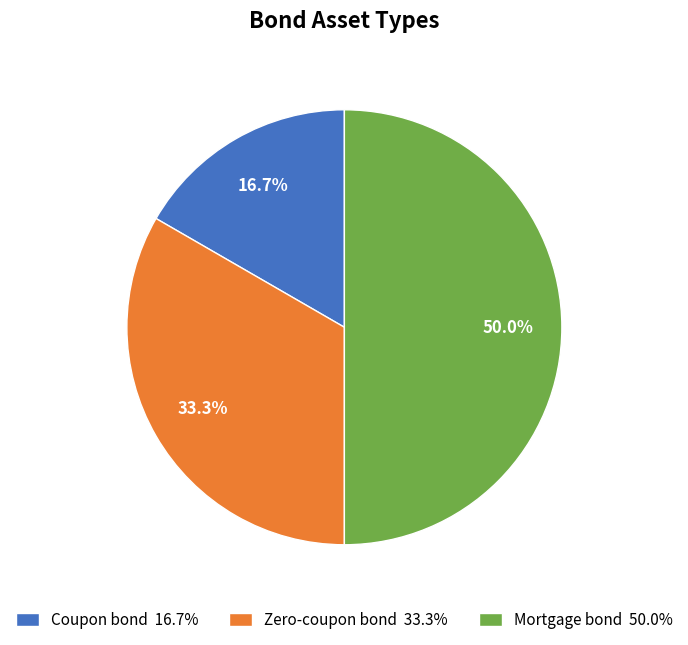

Approximately how many times larger is the value at Mortgage bond 50.0% compared to Zero-coupon bond 33.3%?

1.5